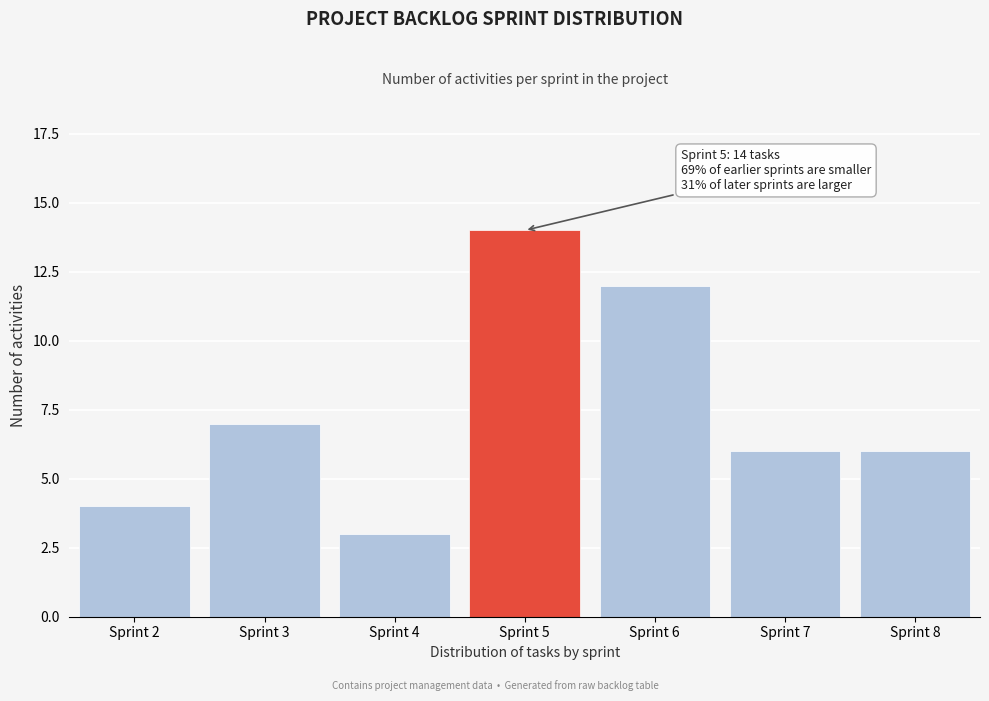

Reading left to right, transcribe all the data shown in this chart.

4	7	3	14	12	6	6